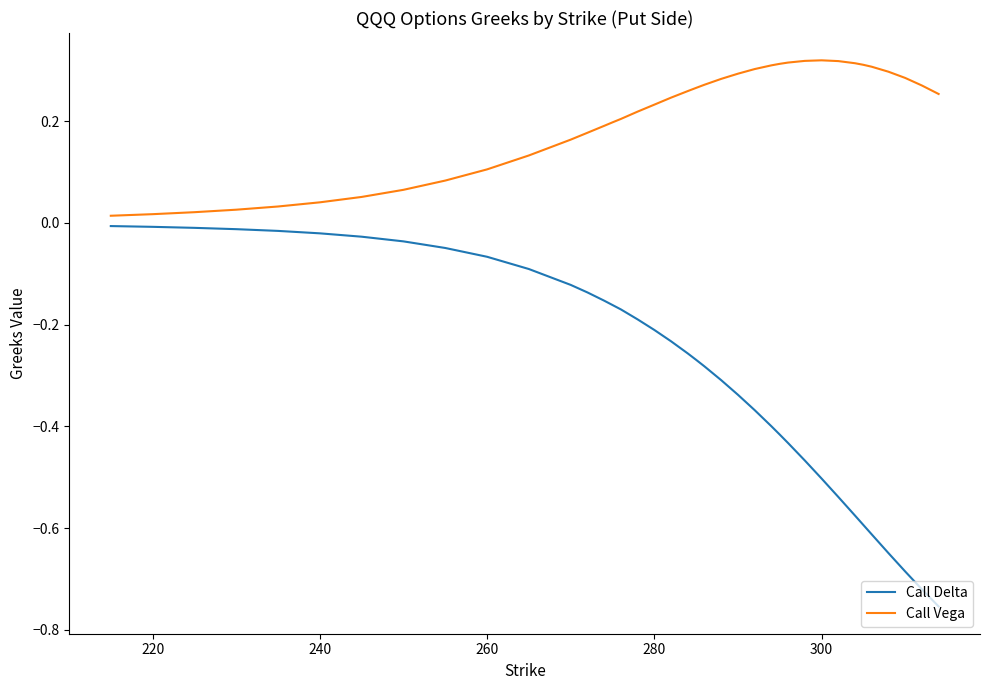

Which series has the largest range (max minus min)?

Call Delta